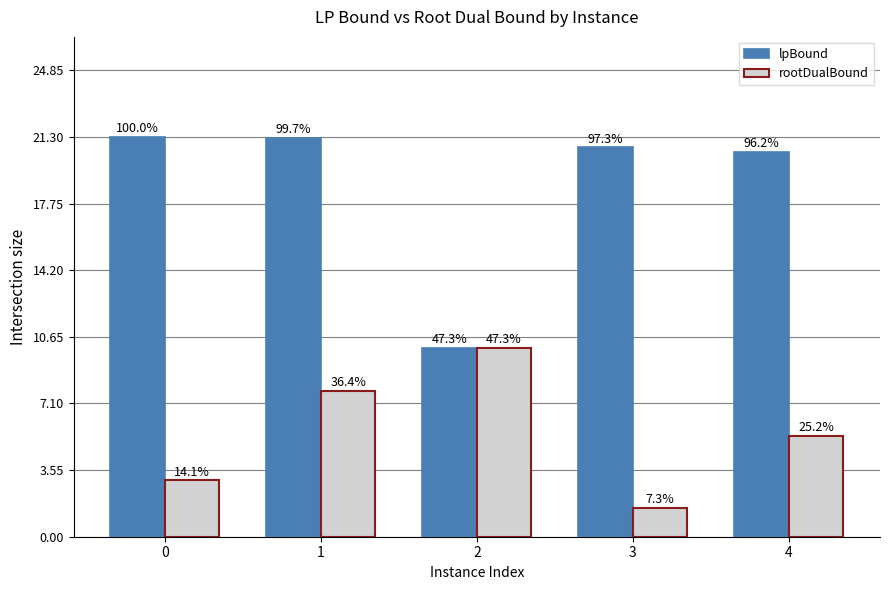

Are the bars horizontal?

No